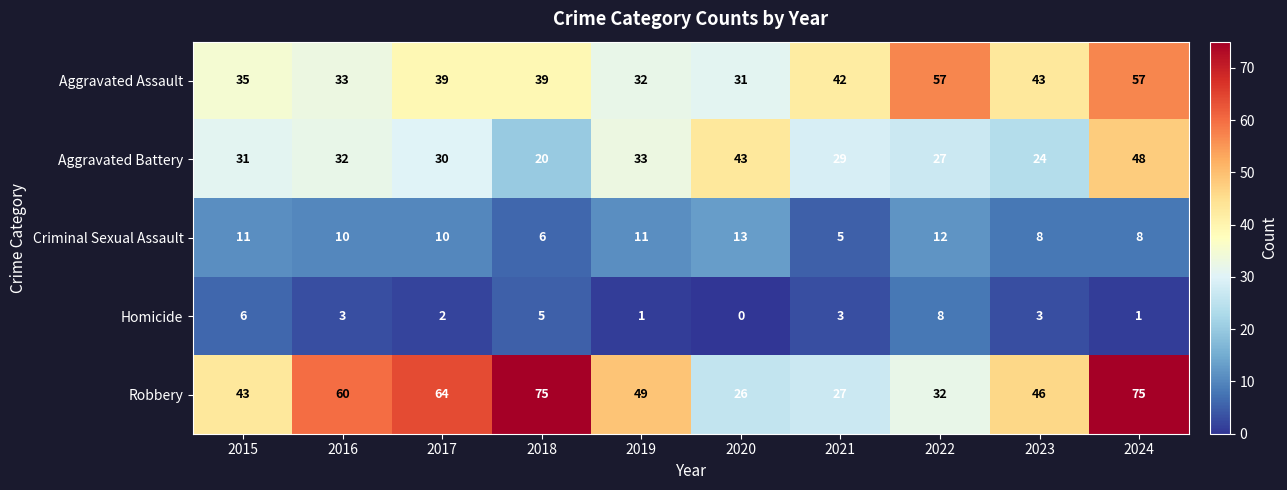

Is it true that Criminal Sexual Assault equals 14 at 2016?

False